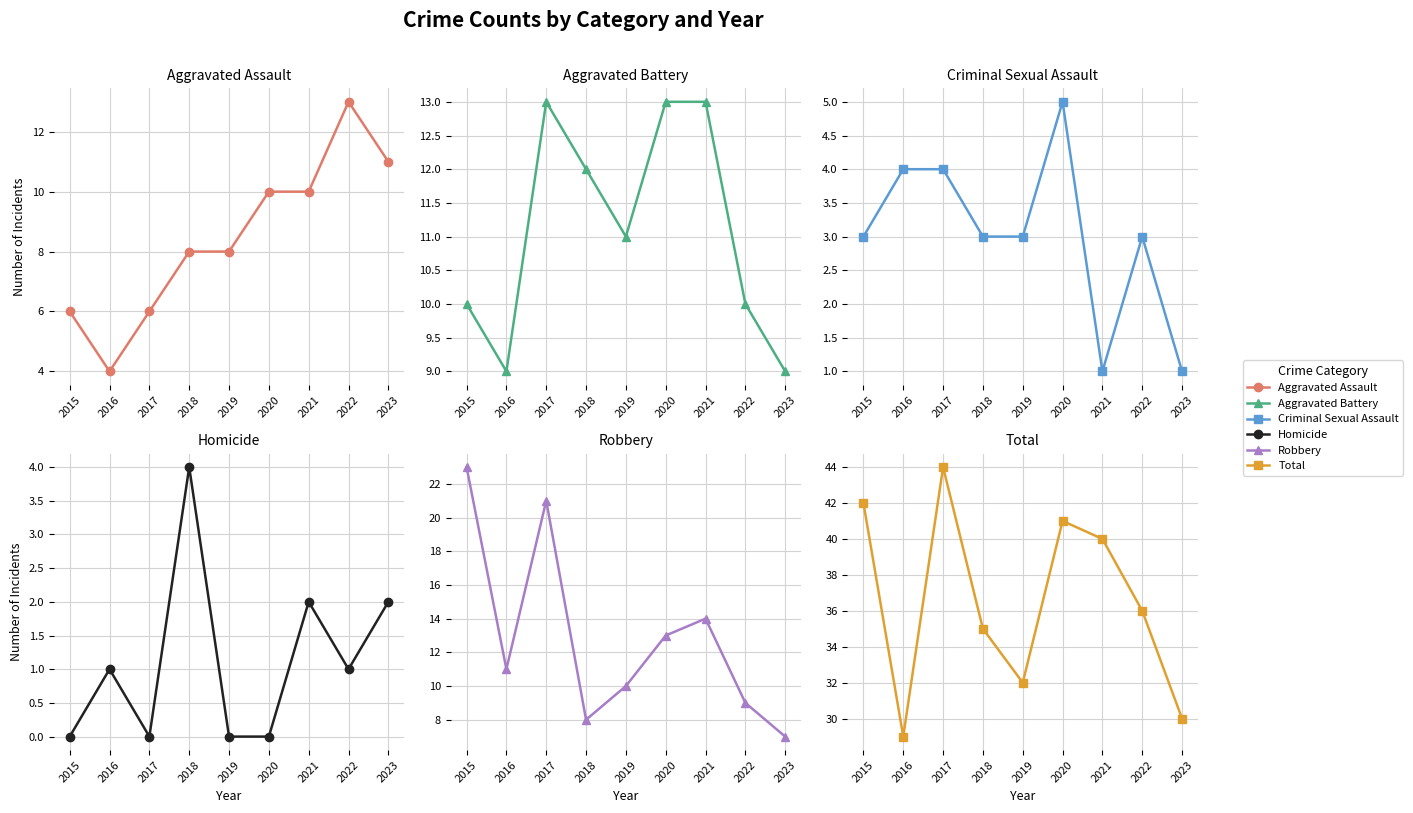

Where is Aggravated Assault nearest to the value 8?

2018